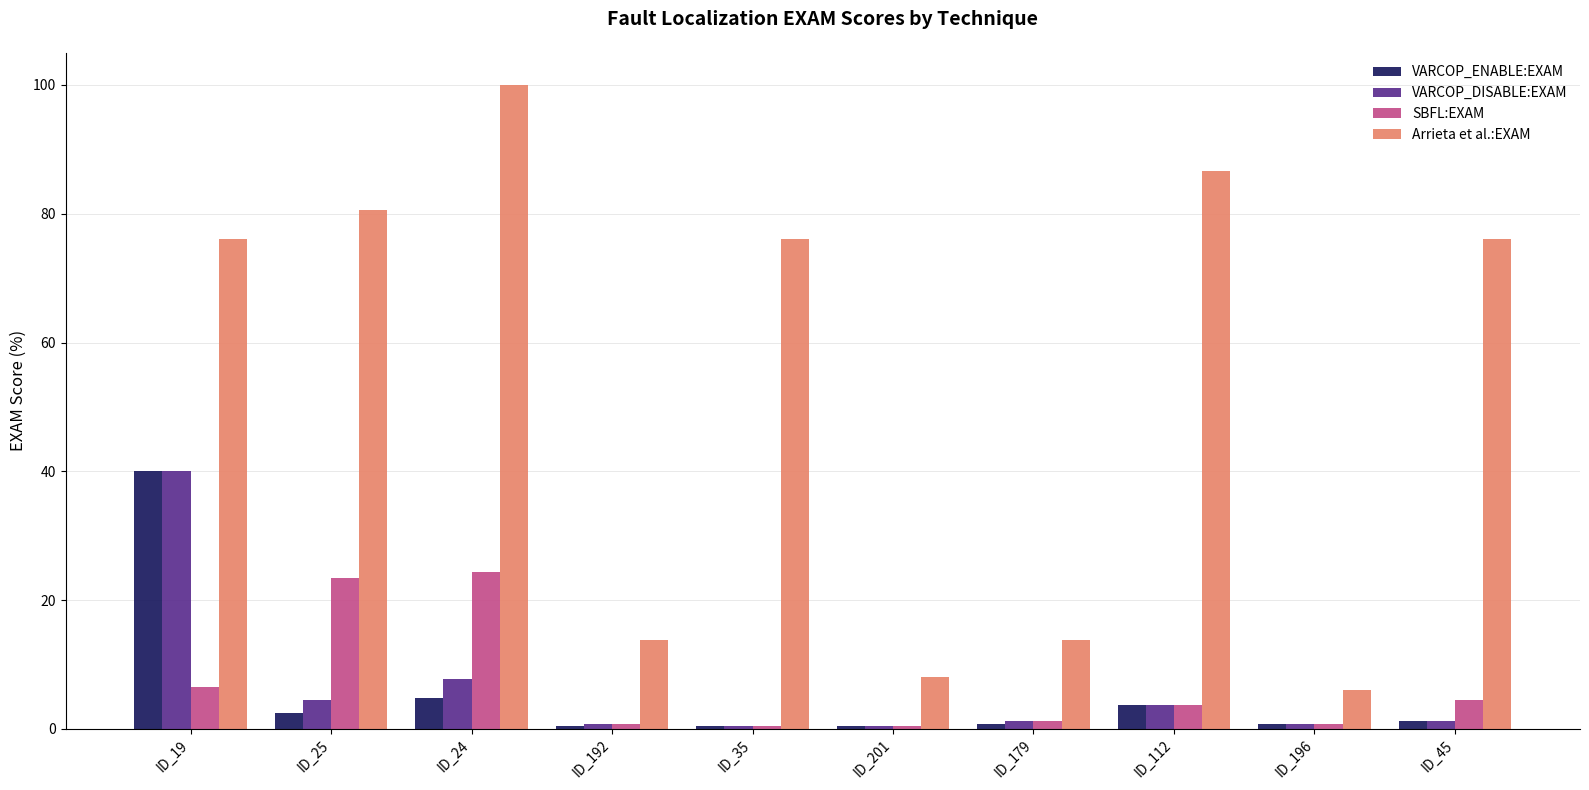

Which series has the largest total across all categories?

Arrieta et al.:EXAM